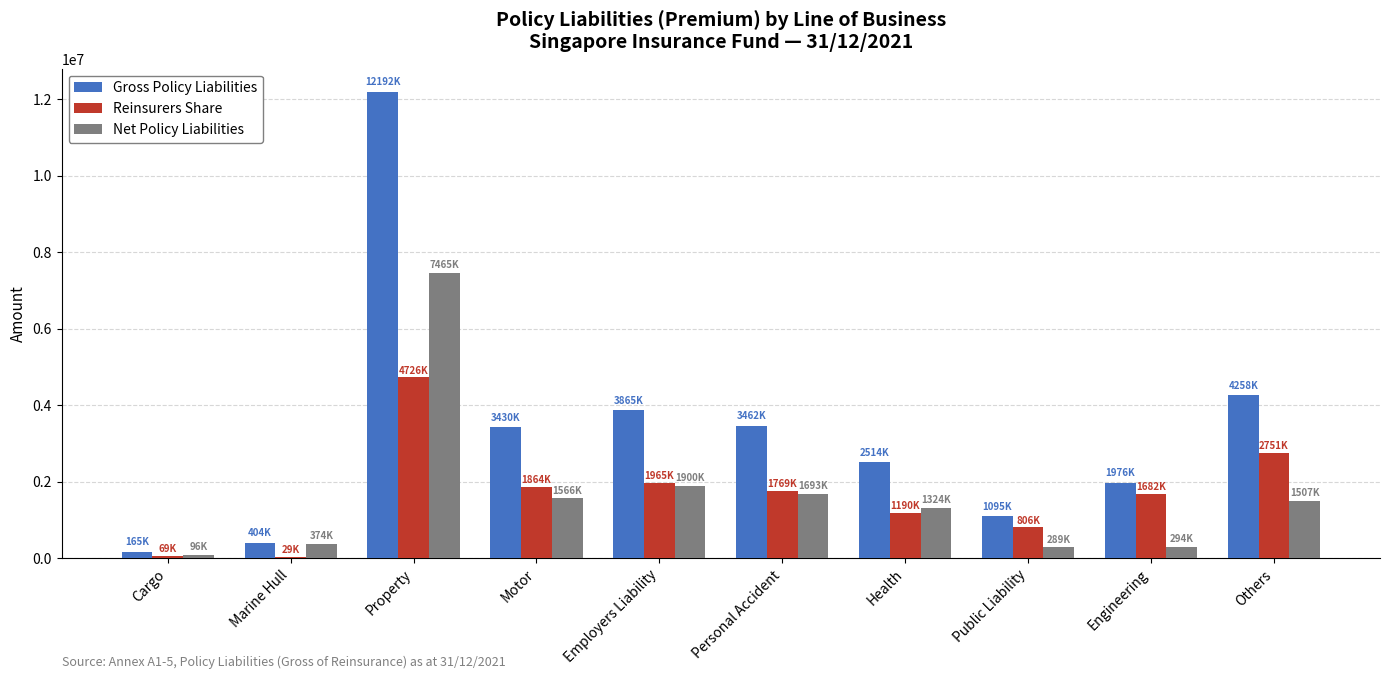

Are the bars horizontal?

No